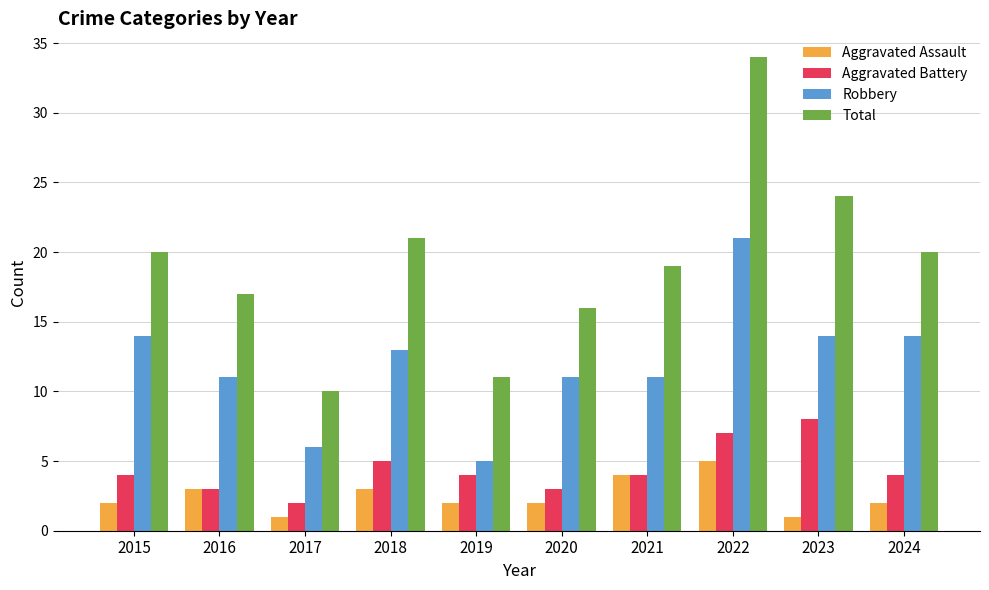

What is the sum of all Aggravated Battery values?

44